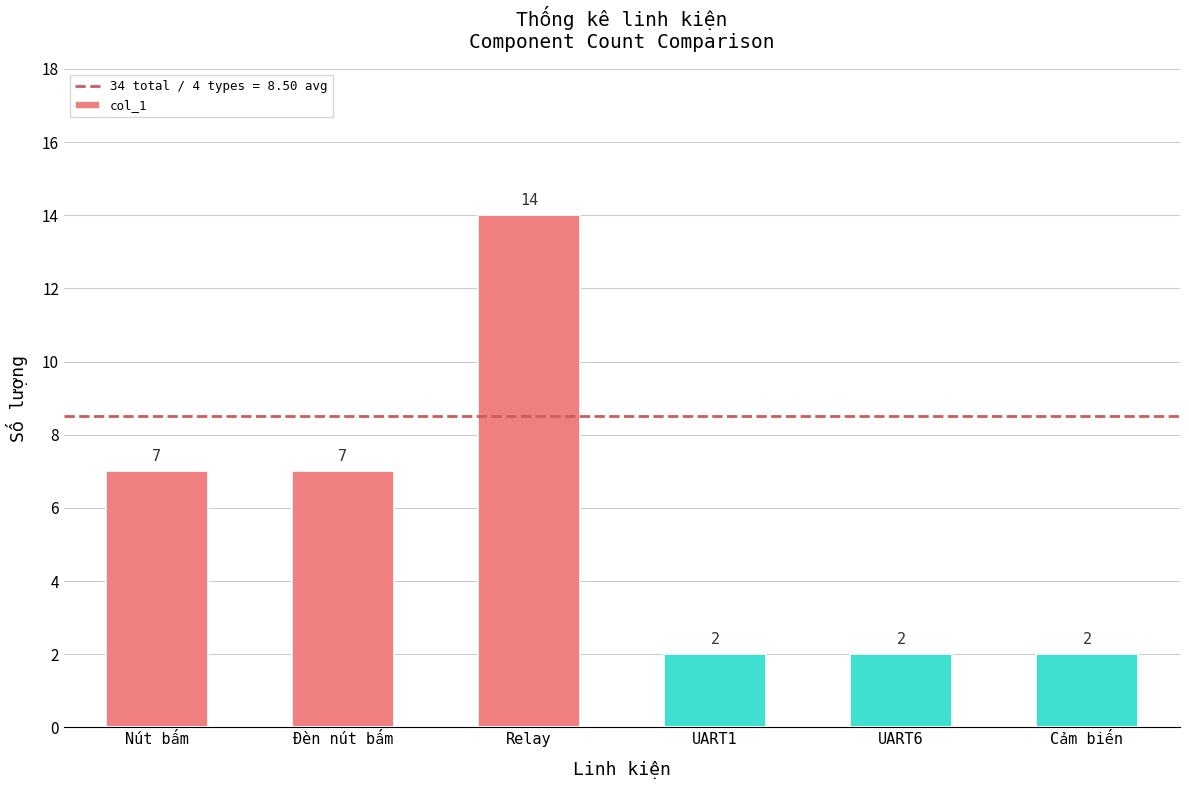

What is the change in value from Relay to UART6?

-12